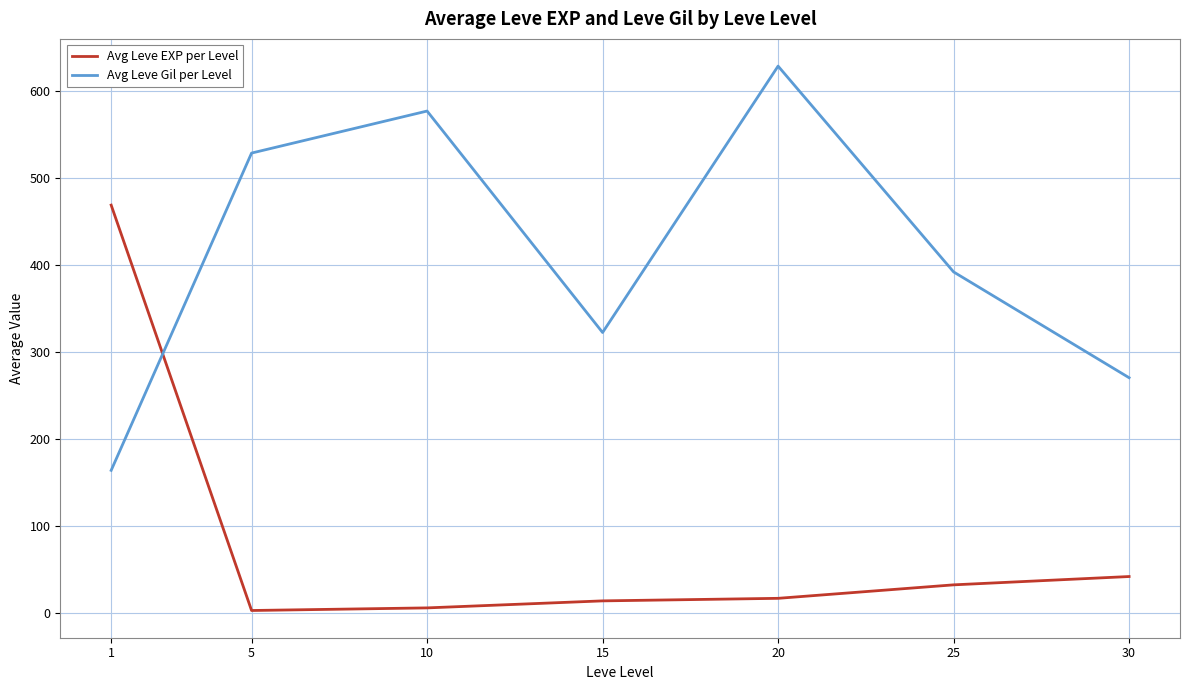

Reading left to right, extract all data points from this chart.

Avg Leve EXP per Level: 1=468.5	5=2.3	10=5.3	15=13.4	20=16.3	25=31.8	30=41.4
Avg Leve Gil per Level: 1=163.5	5=528.3	10=576.7	15=322.0	20=628.3	25=391.7	30=270.0